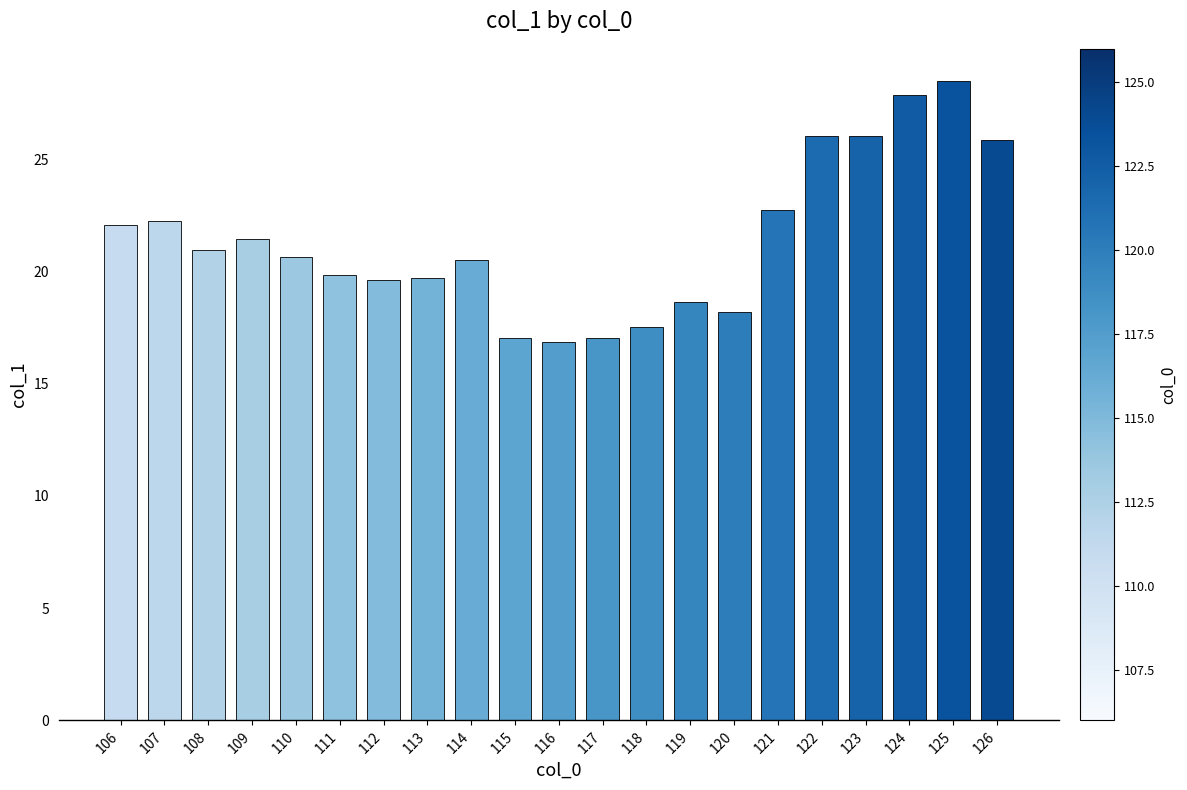

Which label corresponds to the largest value in the chart?

125